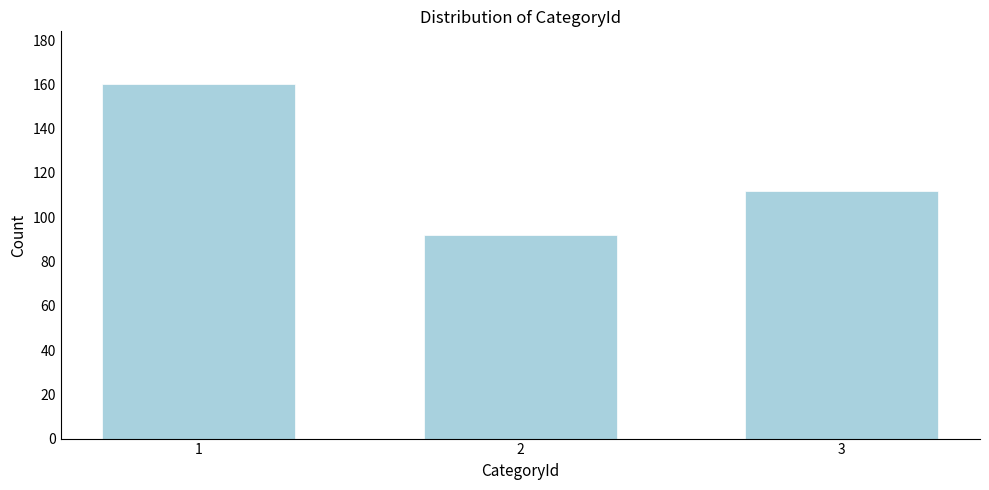

Reading left to right, transcribe all the data shown in this chart.

1=160	2=92	3=112